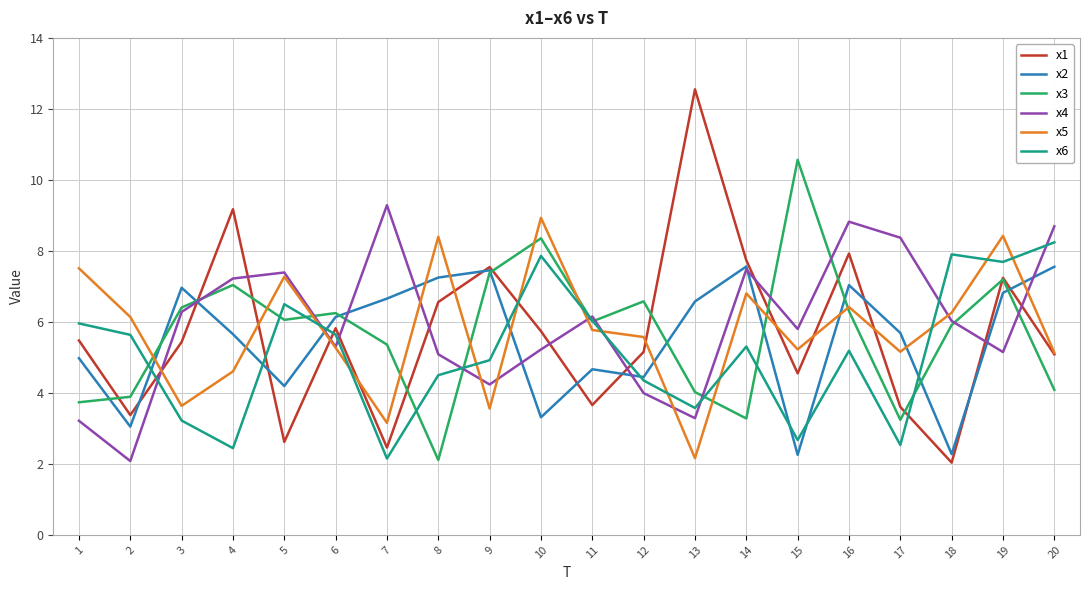

Is the value of x4 at 19 greater than the value of x5 at 18?

No